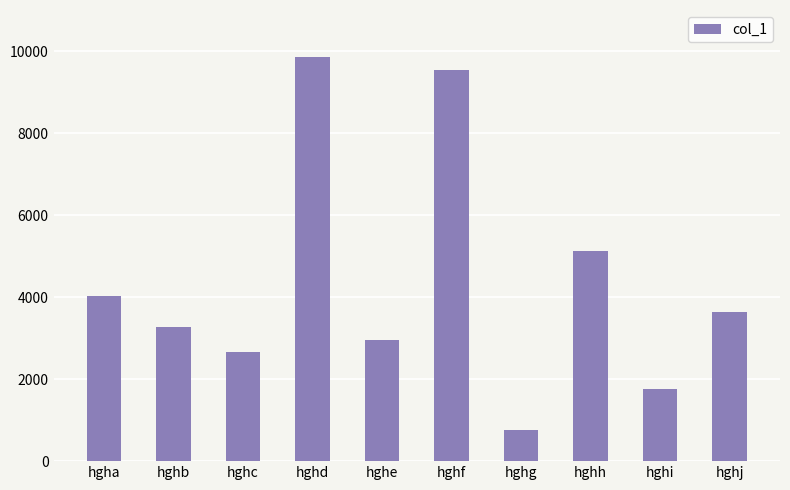

True or false: the data shows 1766 at hghi.

True